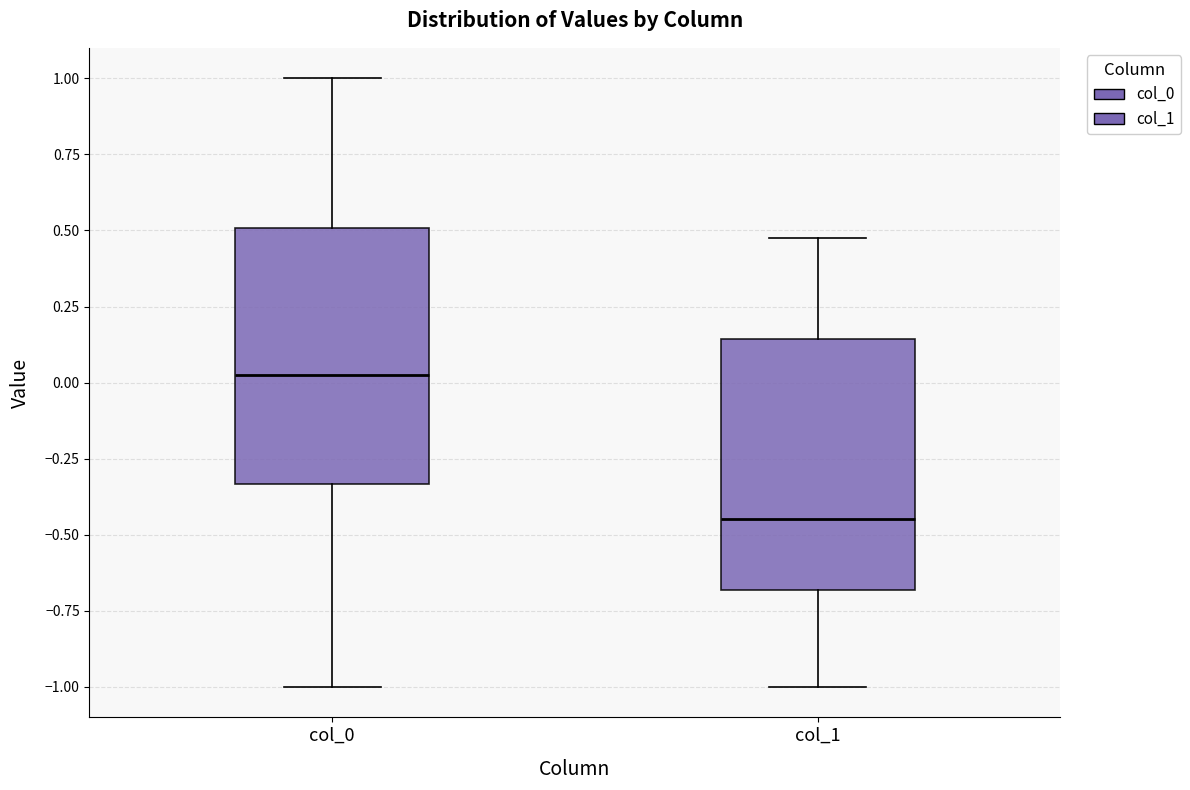

Where does the lower whisker of the box for col_0 end on the y-axis? The values are not printed on the chart, so give them approximately, as read against the axis.

-1.00